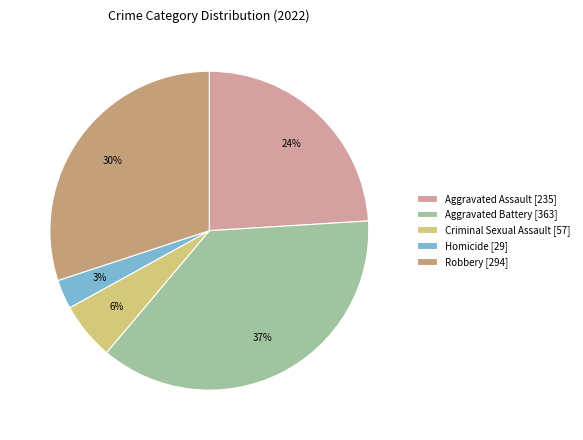

Count the number of slices in the pie.

5